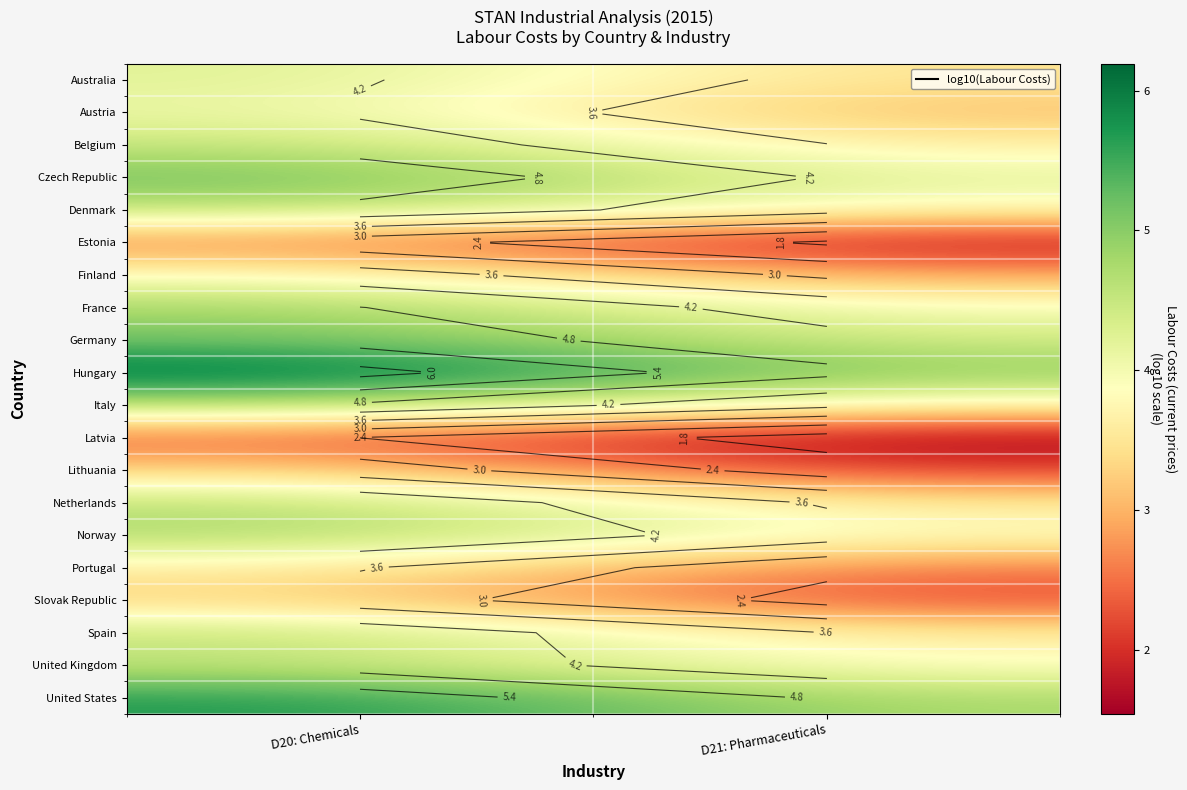

Where does the Spain series first go above 4?

D20: Chemicals